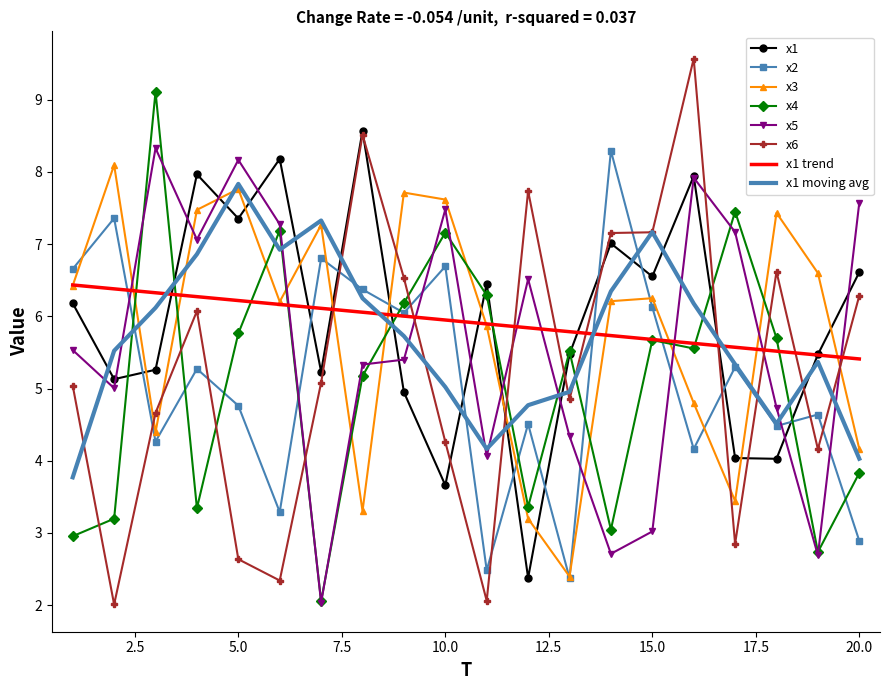

True or false: x3 and x4 cross at least once.

True